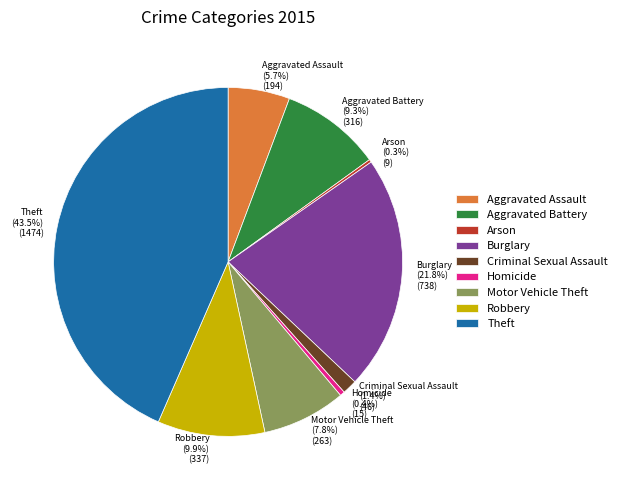

The Homicide slice represents 15% of the pie. True or false?

False